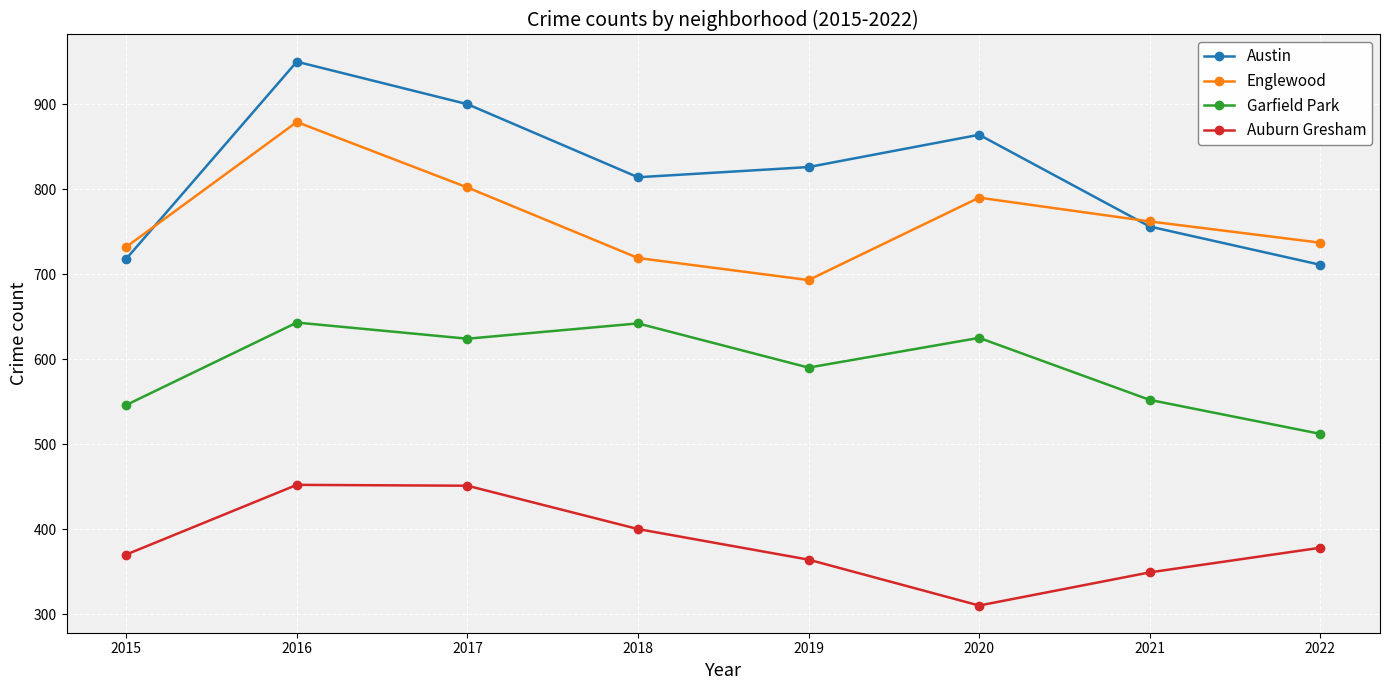

Between 2015 and 2019, which series saw the biggest shift?

Austin